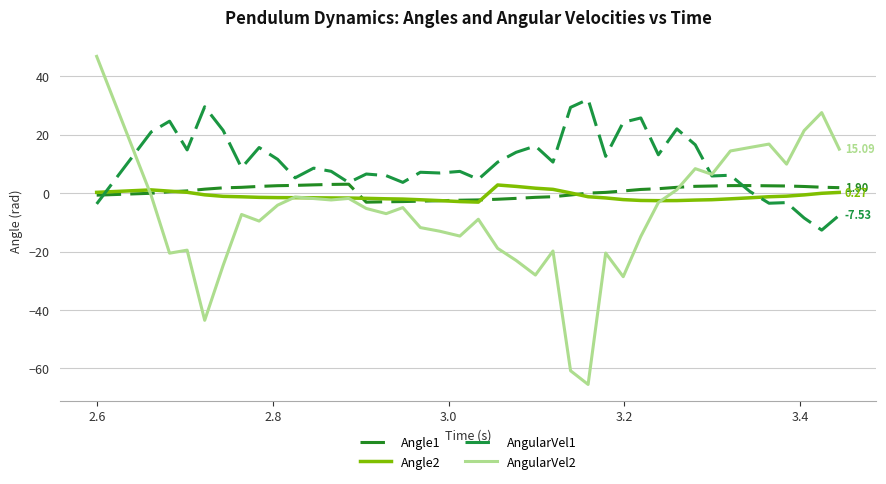

Does the chart have visible grid lines?

Yes